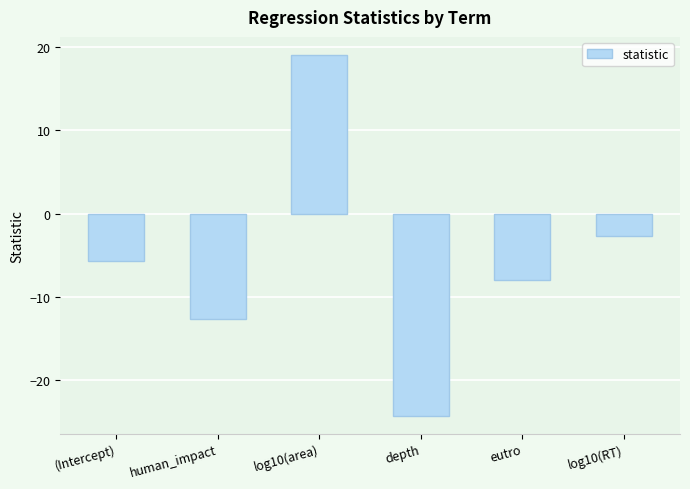

Are the bars grouped side by side (vs. stacked)?

No